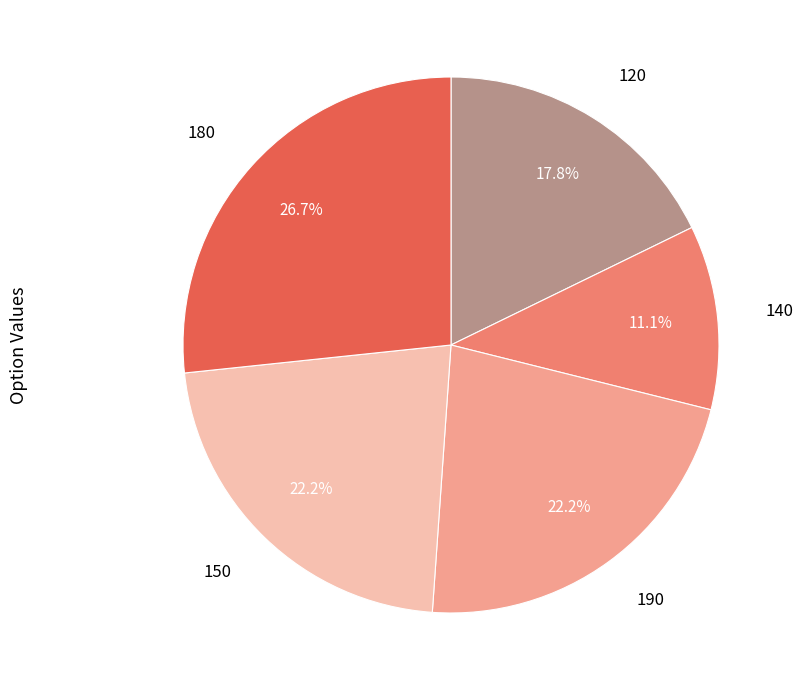

How many slices are in this pie chart?

5